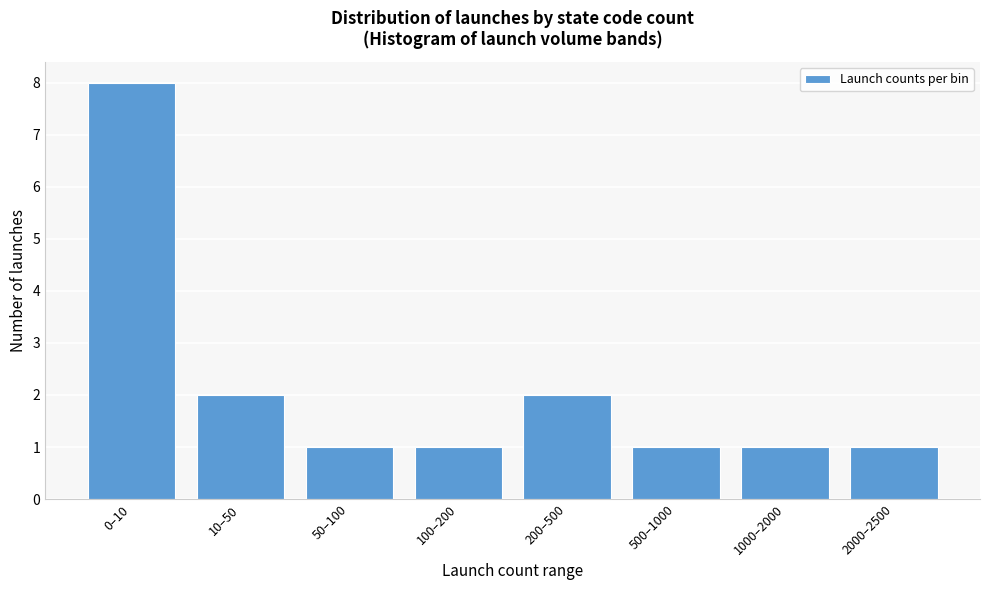

Reading right to left, extract all data points from this chart.

2000–2500=1	1000–2000=1	500–1000=1	200–500=2	100–200=1	50–100=1	10–50=2	0–10=8